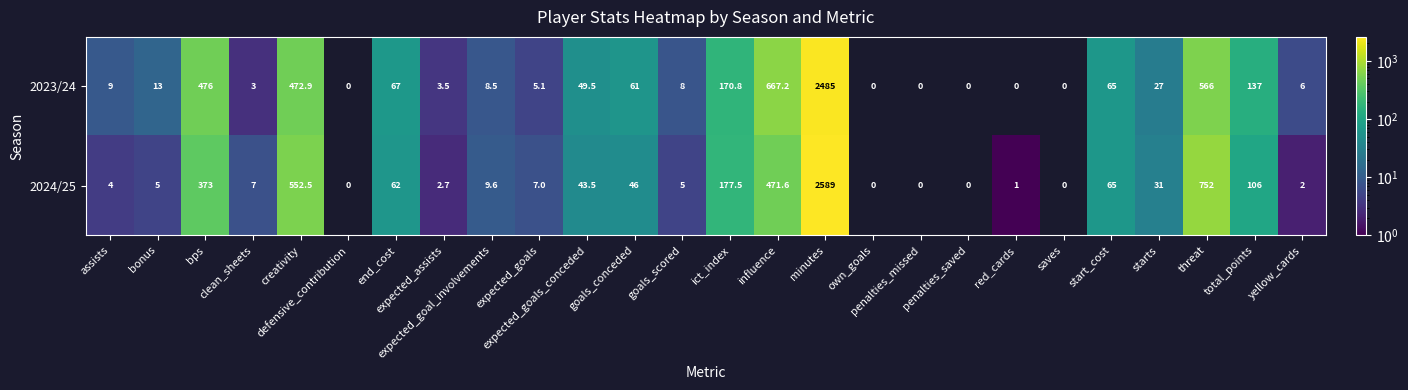

Which series has the largest total across all categories?

2024/25